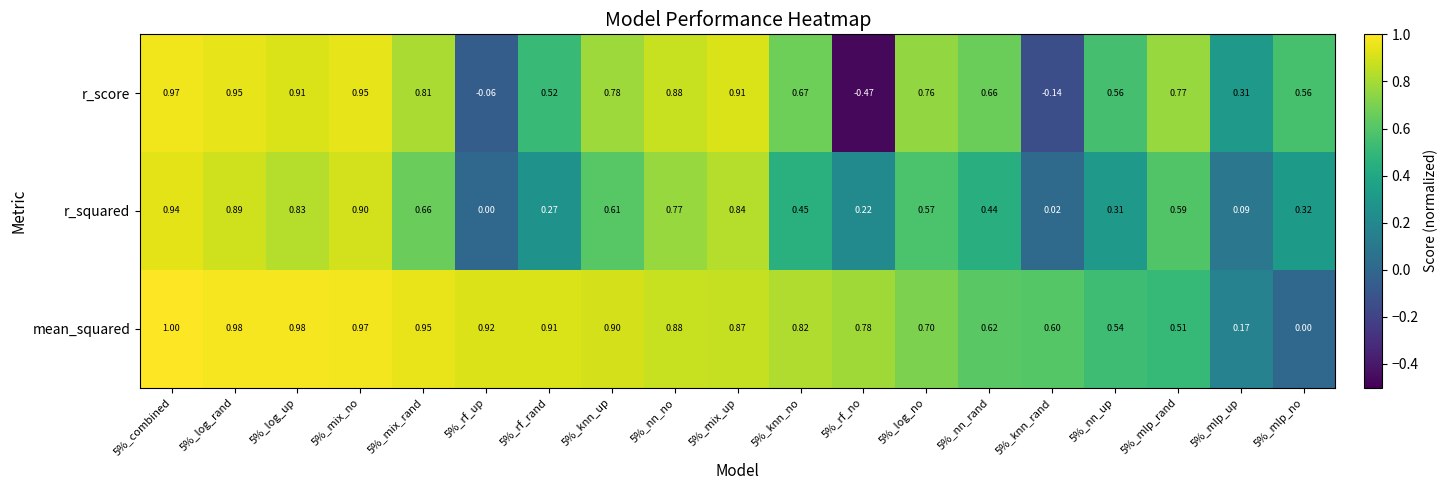

Count the number of categories in the chart.

19